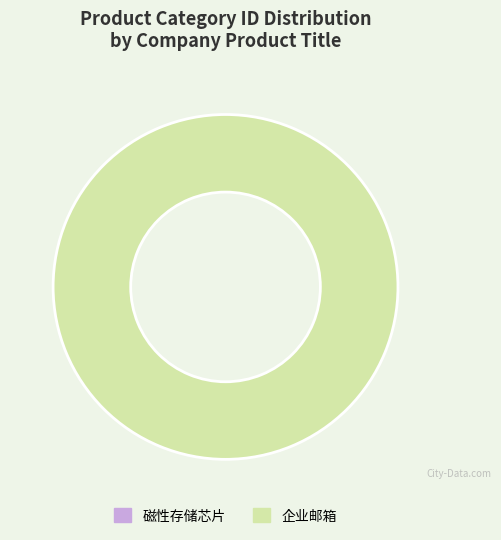

What is the total percentage of 企业邮箱 and 磁性存储芯片?

100.0%